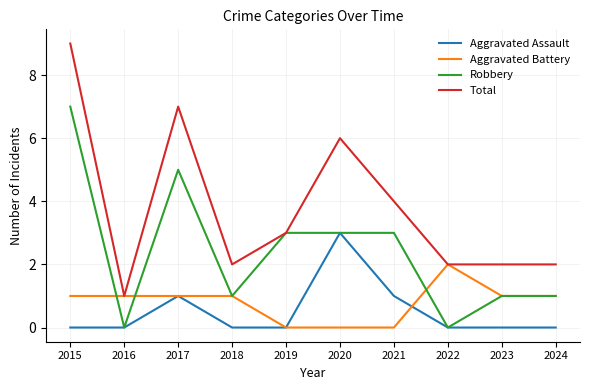

Is the value of Aggravated Assault at 2024 greater than the value of Robbery at 2024?

No